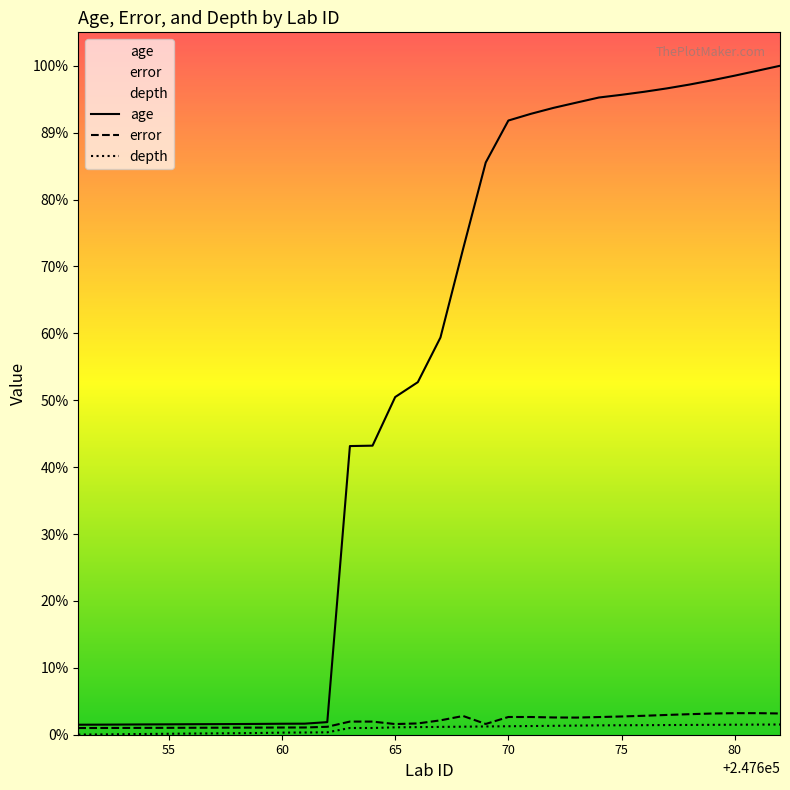

True or false: error and age intersect in this chart.

False